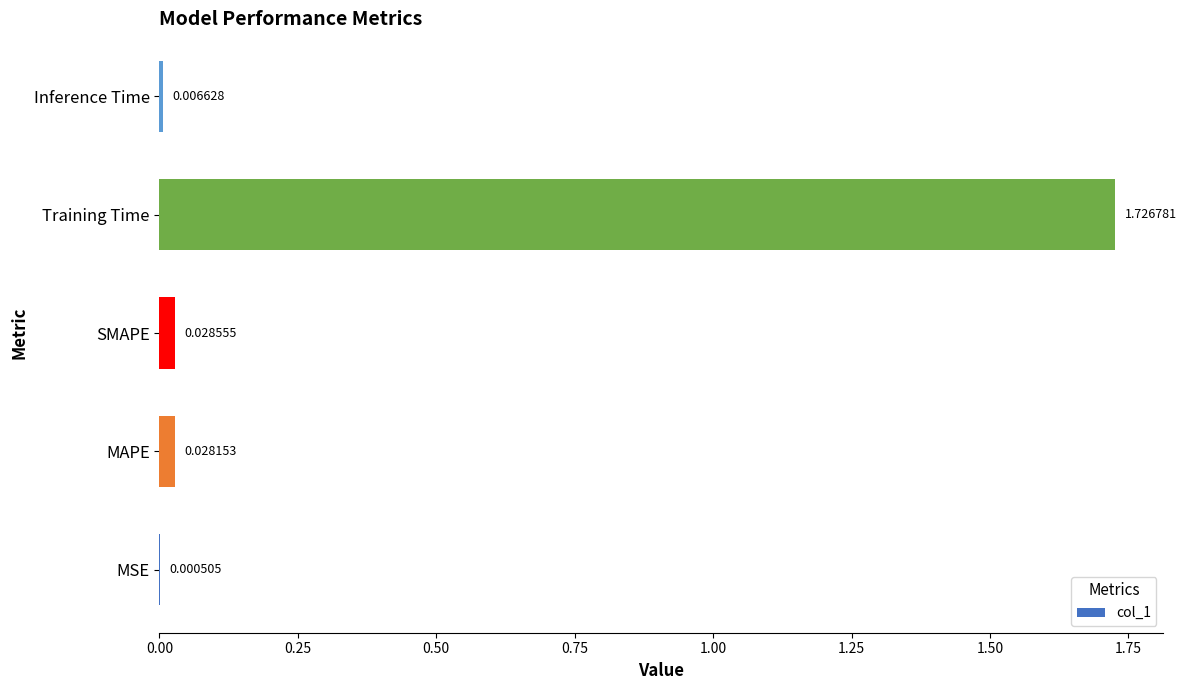

What is the sum of all values?

1.8